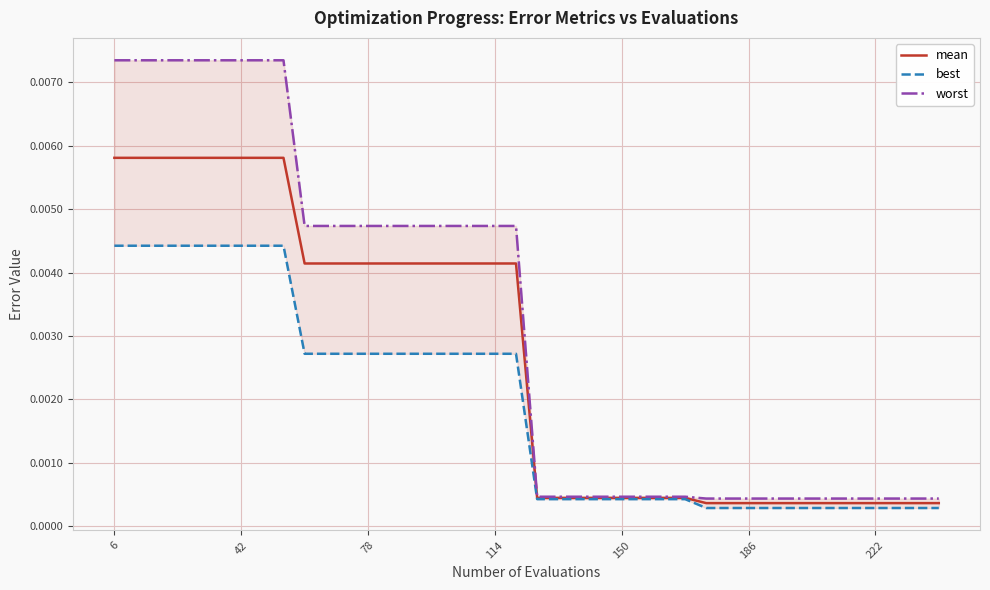

Rank the series by their maximum value, from lowest to highest.

best, mean, worst